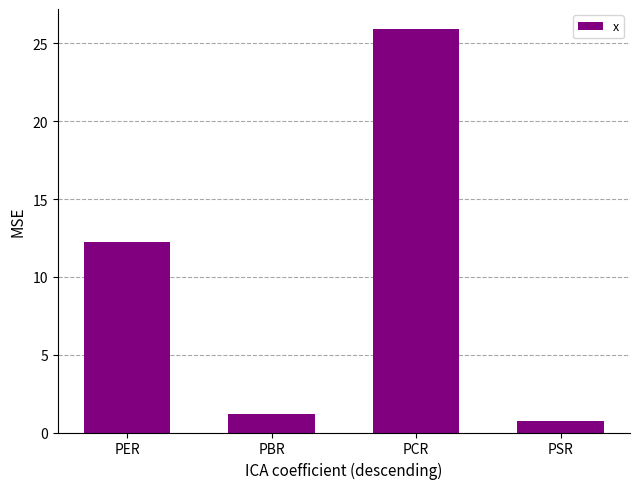

What is the change in value from PER to PBR?

-11.0